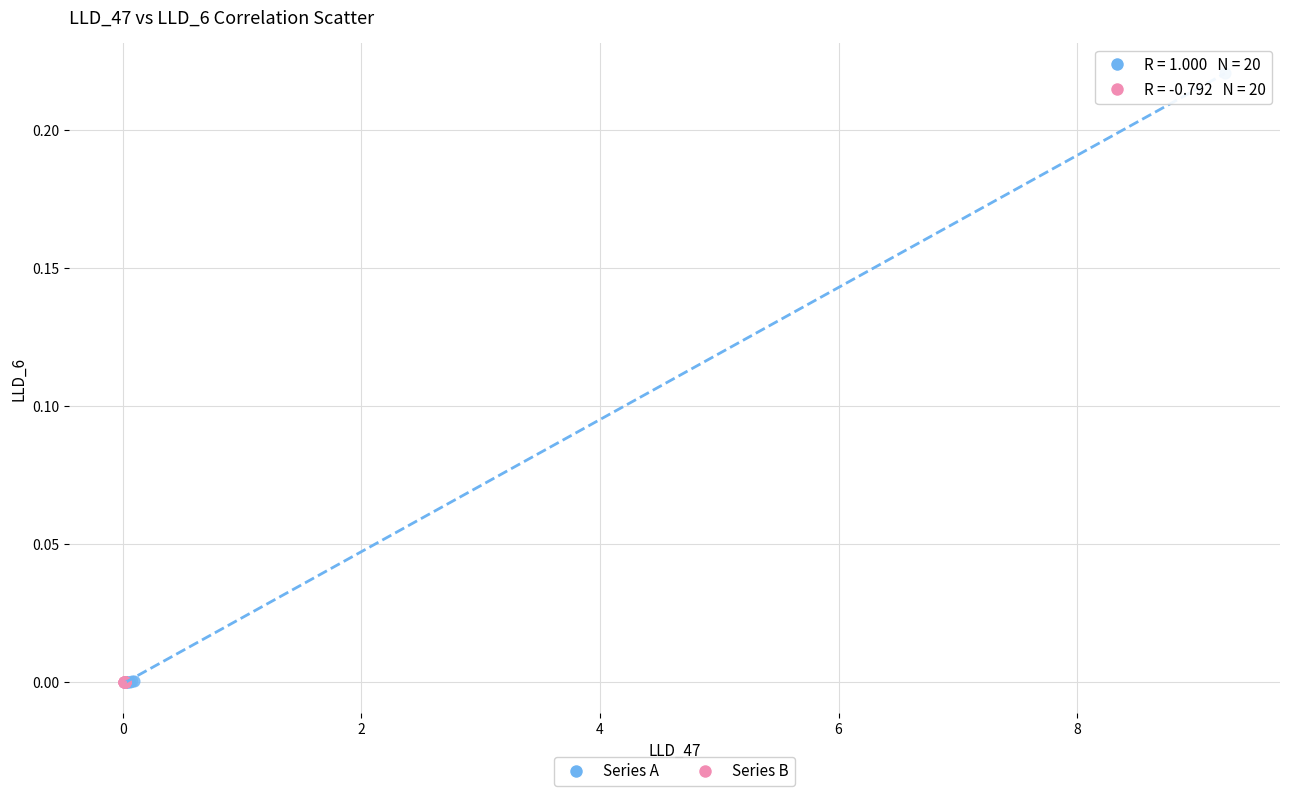

Which series reaches the maximum Y coordinate?

Series A